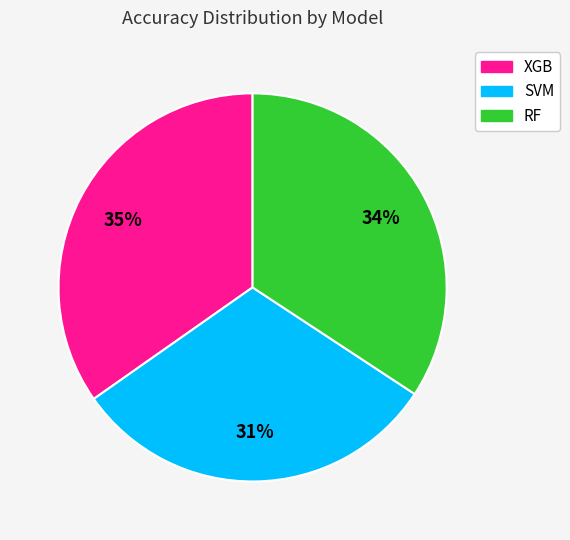

What is the smallest slice in the pie chart?

SVM